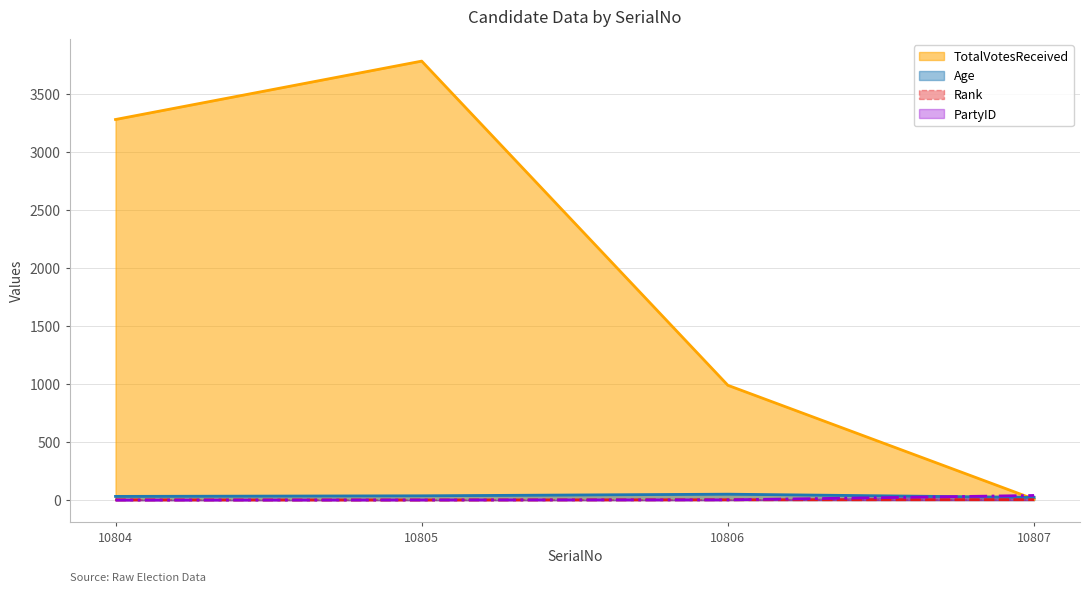

Which series has the largest range (max minus min)?

TotalVotesReceived